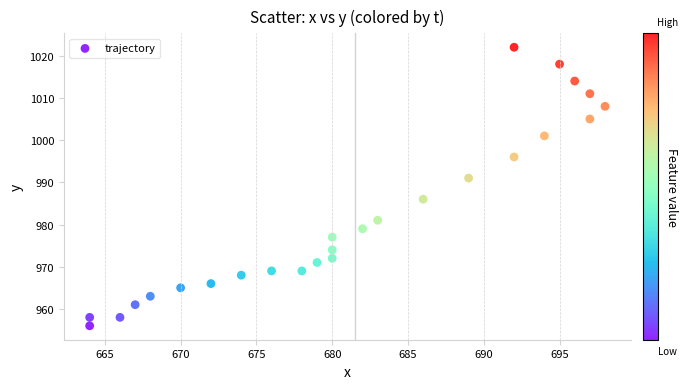

What is the range of Y values (max minus min)?

66